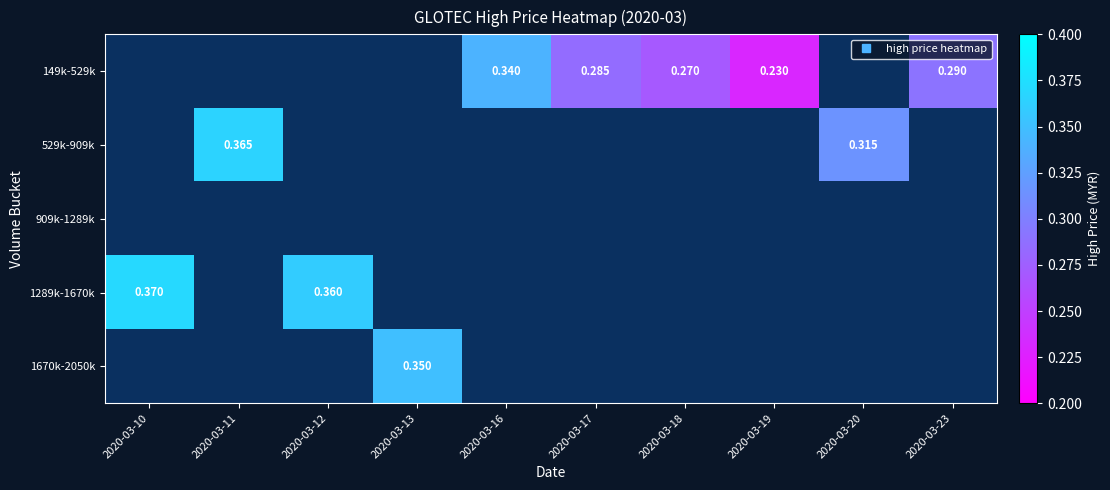

How many series are shown in this chart?

5